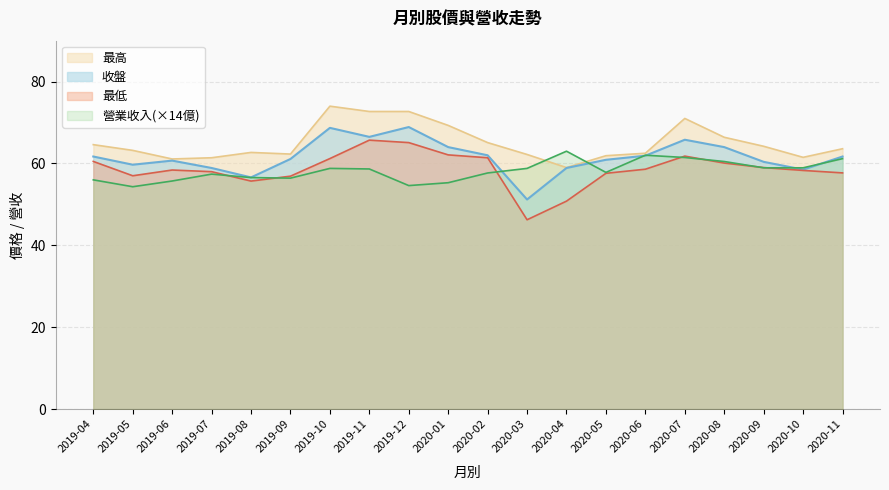

Reading left to right, list all the values displayed in this chart.

收盤: 61.7	59.7	60.7	58.9	56.6	61.1	68.7	66.5	68.9	64.0	62.0	51.2	58.9	60.9	61.9	65.8	64.0	60.4	58.5	61.7
最高: 64.6	63.2	61.1	61.4	62.7	62.3	74.0	72.7	72.7	69.3	65.1	62.2	59.0	61.9	62.5	71.0	66.4	64.2	61.5	63.6
最低: 60.5	57.0	58.4	58.0	55.7	56.9	61.2	65.7	65.1	62.1	61.4	46.2	50.8	57.6	58.6	61.8	60.1	59.0	58.3	57.7
營業收入(億): 56.0	54.3	55.7	57.4	56.6	56.4	58.8	58.7	54.6	55.3	57.7	58.8	63.0	57.8	62.0	61.5	60.5	58.9	58.9	61.2